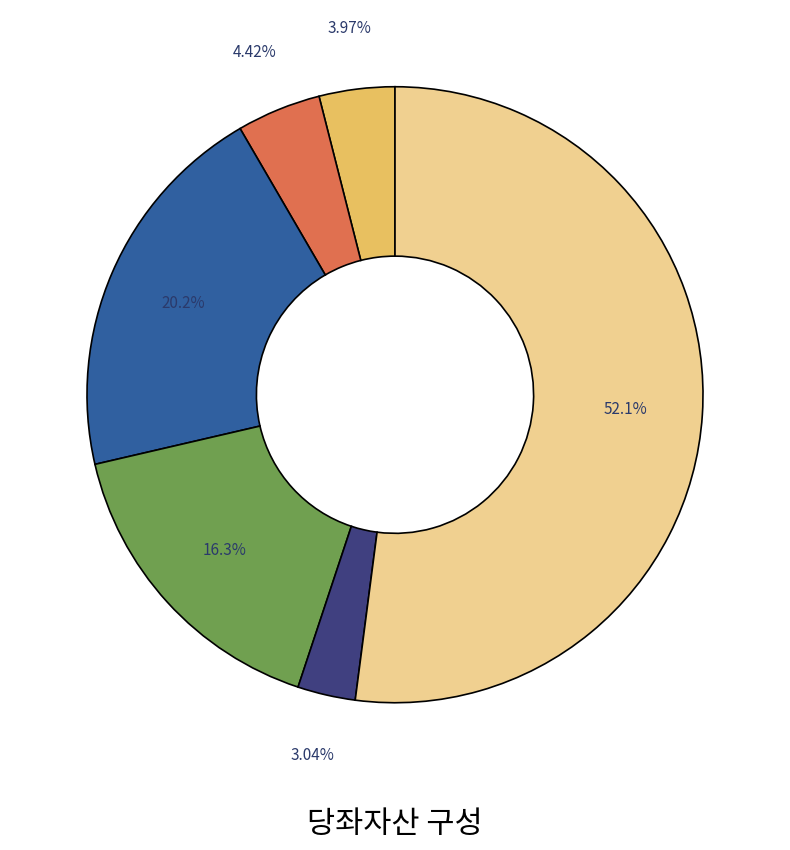

How many slices are in this pie chart?

6